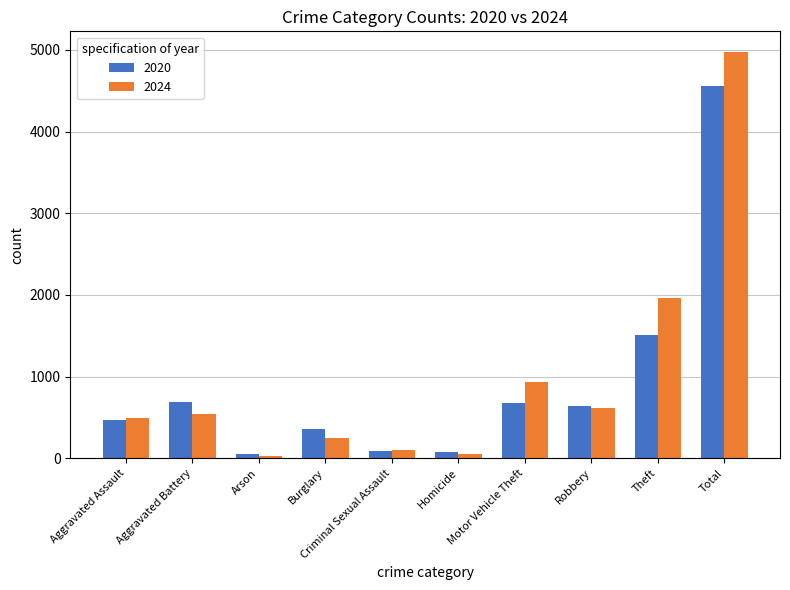

What is the lowest value of the 2024 series?

28